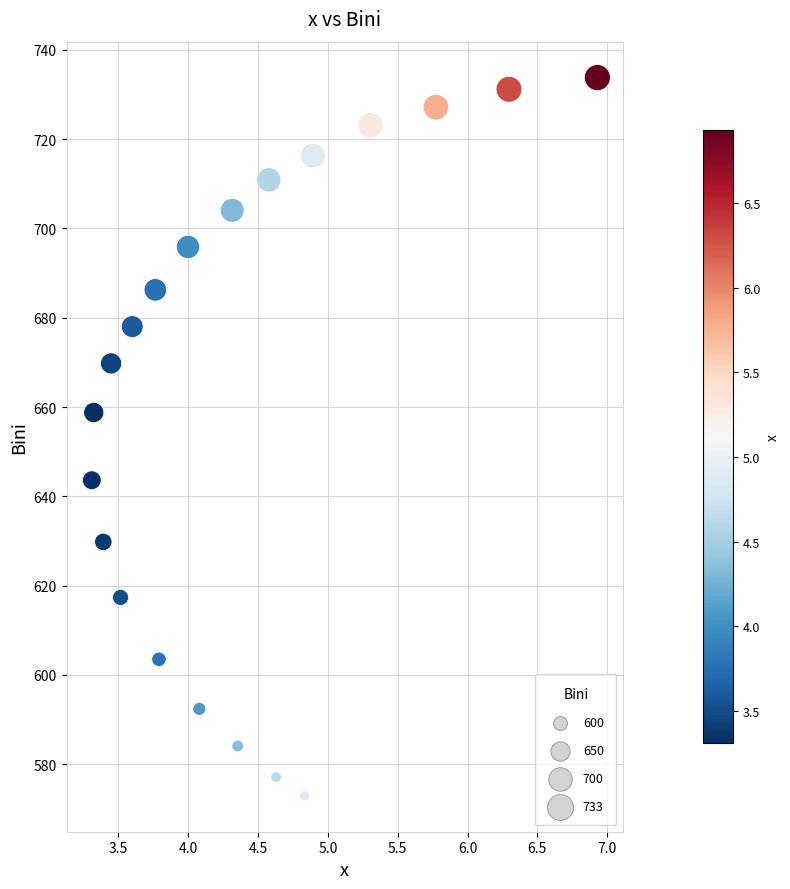

What Y value in the scatter plot is closest to 653?

658.8